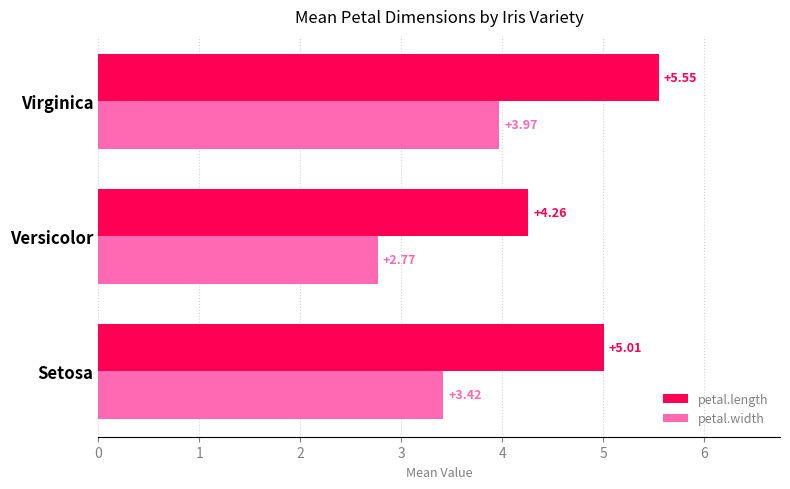

At Virginica, list the series in order from smallest to largest.

petal.width, petal.length